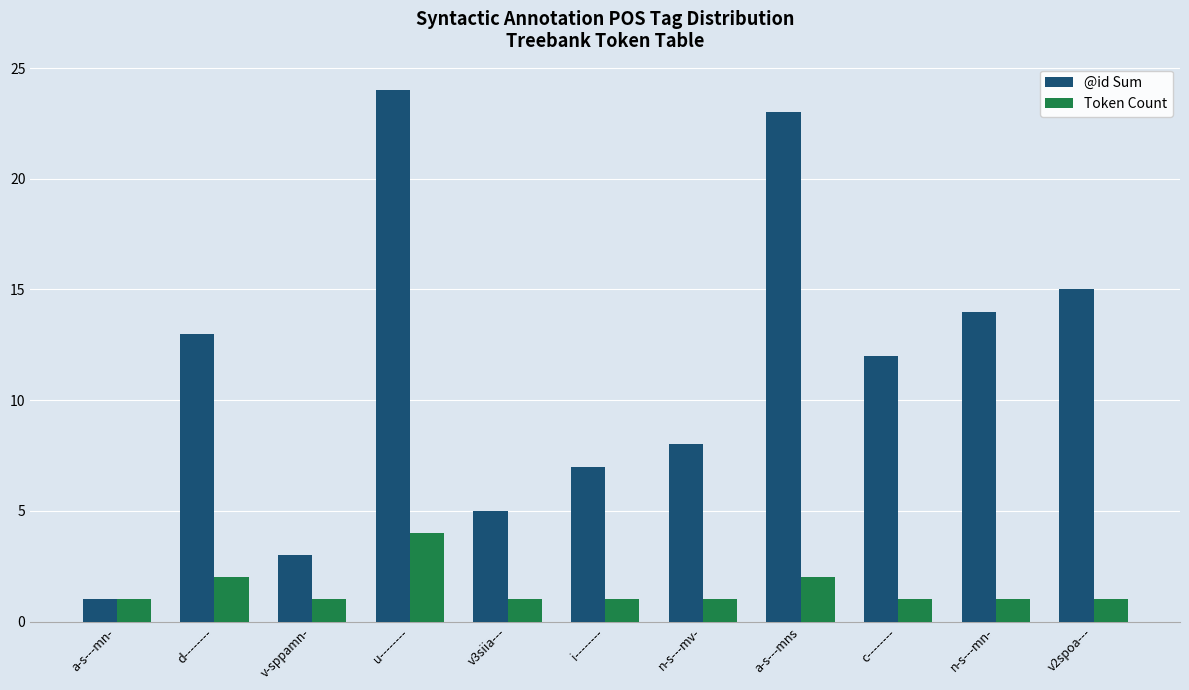

Read the Token Count value at a-s---mn-.

1